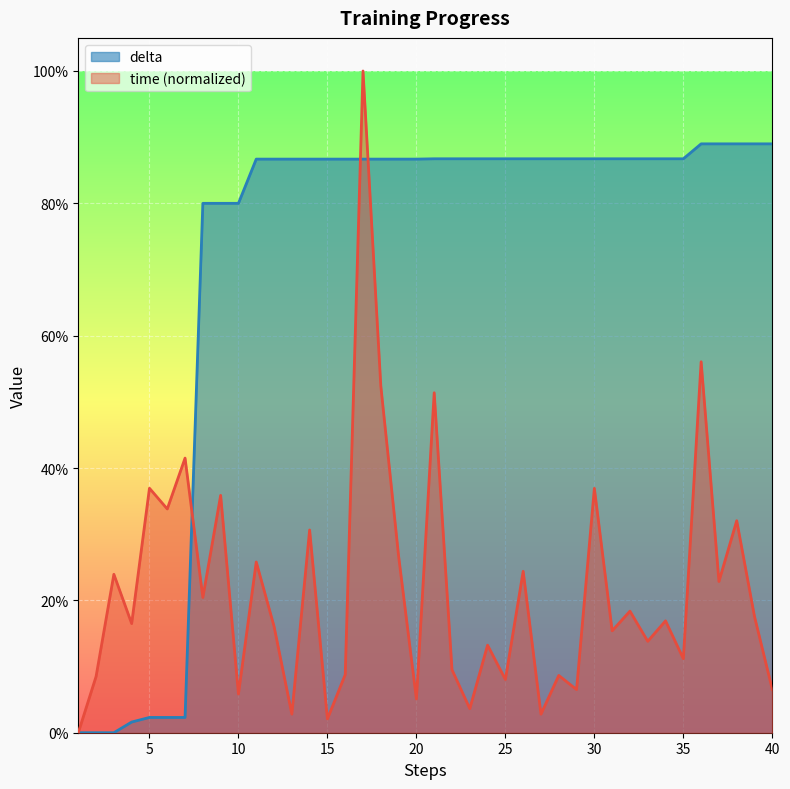

What is the difference between the delta values at 34 and 1?

0.9